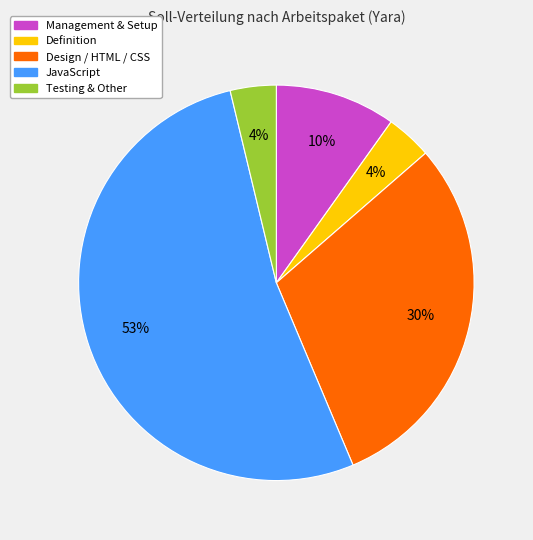

Does any single category account for the majority?

Yes